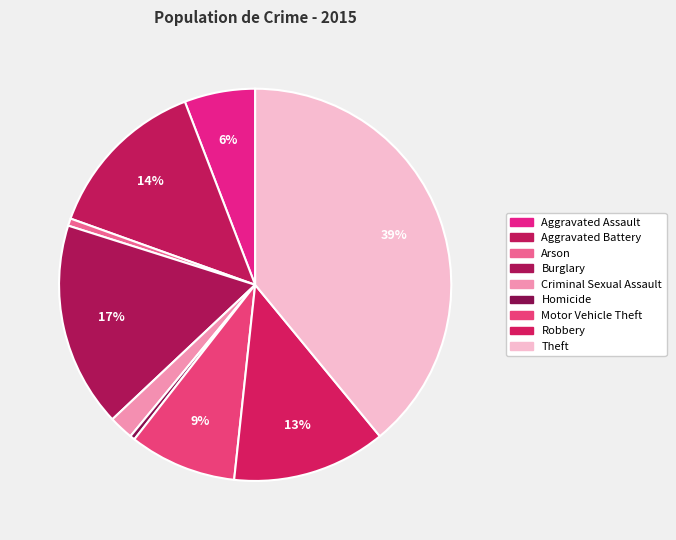

Which slice is the smallest?

Homicide